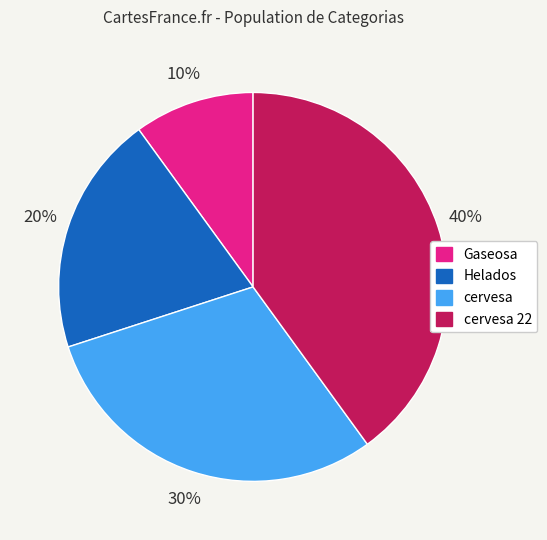

What percentage is the cervesa slice, to the nearest percent?

30%